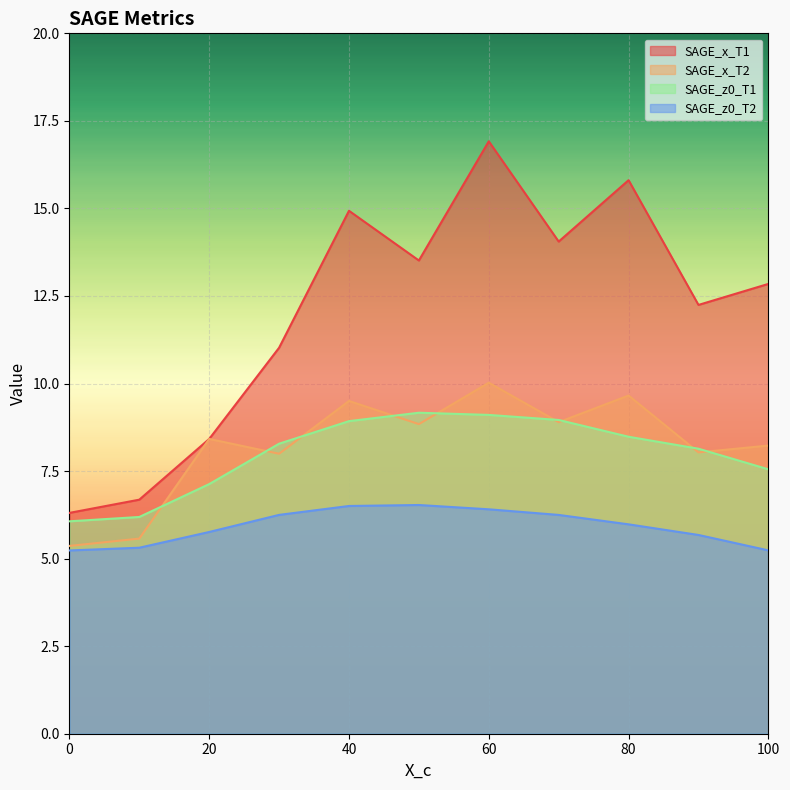

In SAGE_z0_T2, how many points are higher than both neighbors (excluding endpoints)?

1